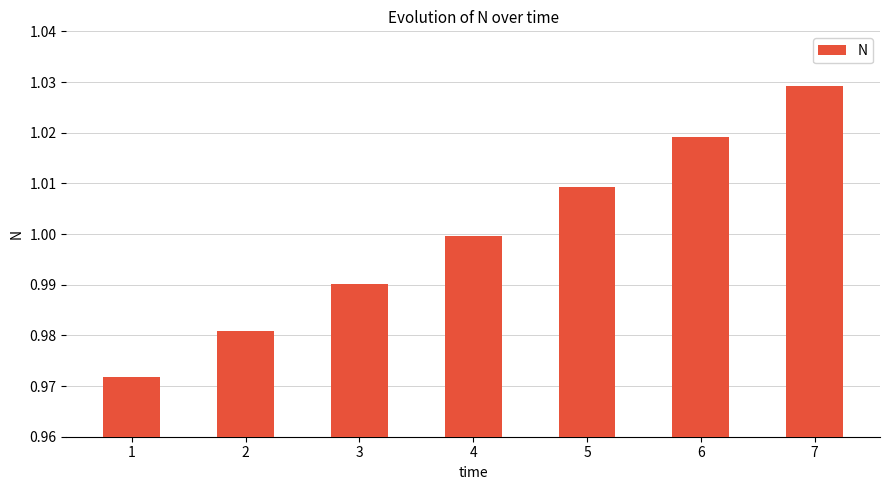

The value at 3 is 1.5. True or false?

False